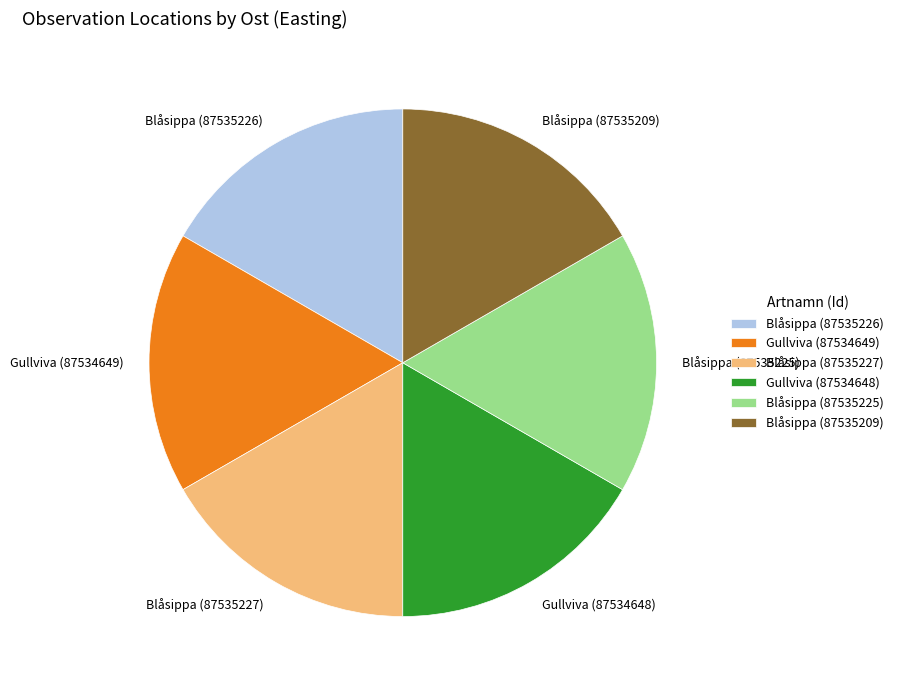

Count the number of slices in the pie.

6